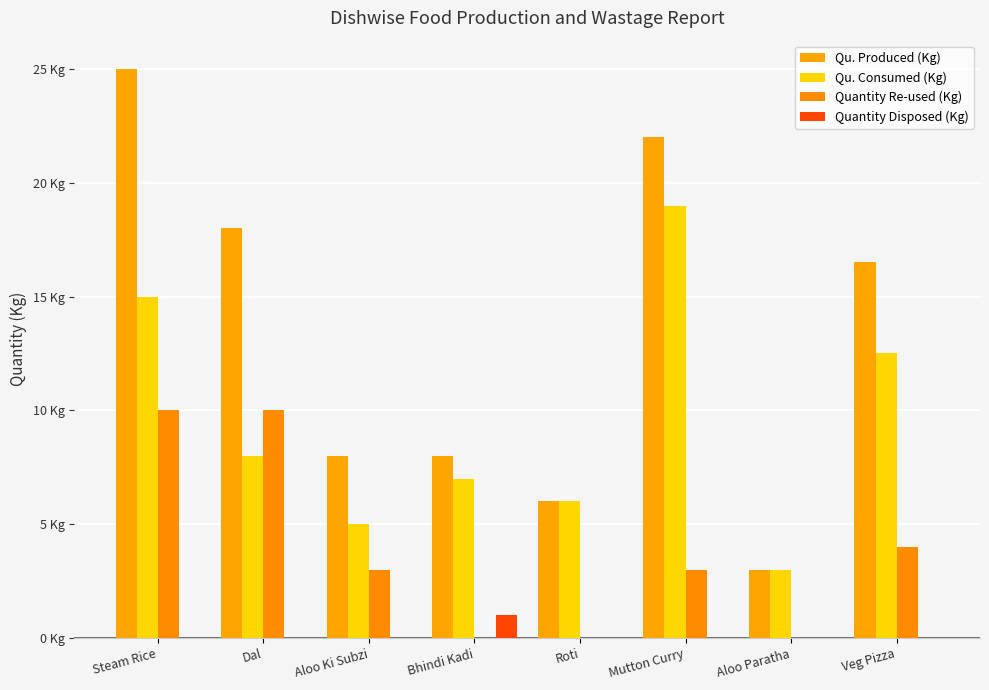

What are all the series names shown in the legend?

Qu. Produced (Kg), Qu. Consumed (Kg), Quantity Re-used (Kg), Quantity Disposed (Kg)